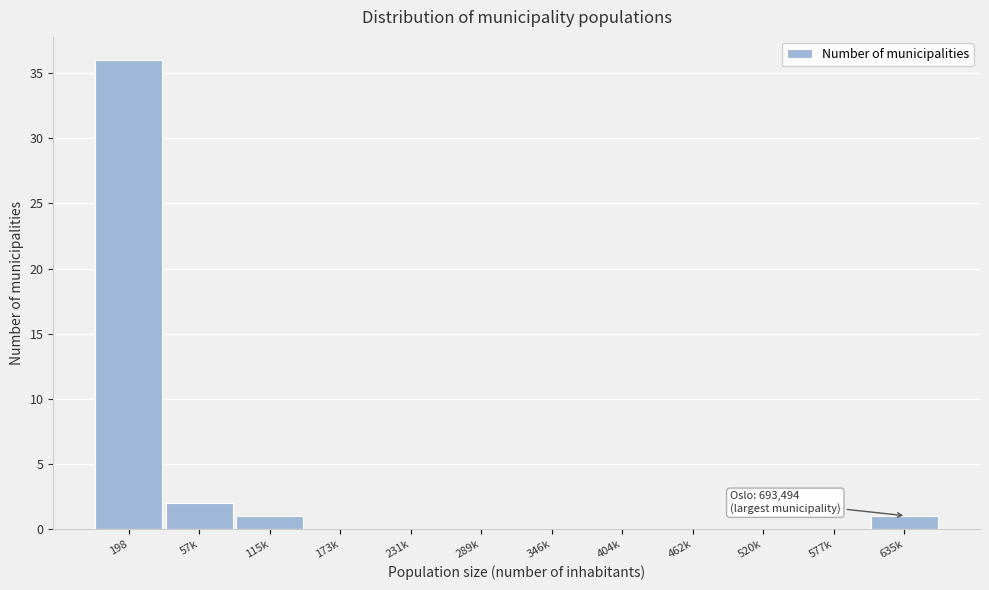

Reading right to left, extract all data points from this chart.

635k=1	577k=0	520k=0	462k=0	404k=0	346k=0	289k=0	231k=0	173k=0	115k=1	57k=2	198=36